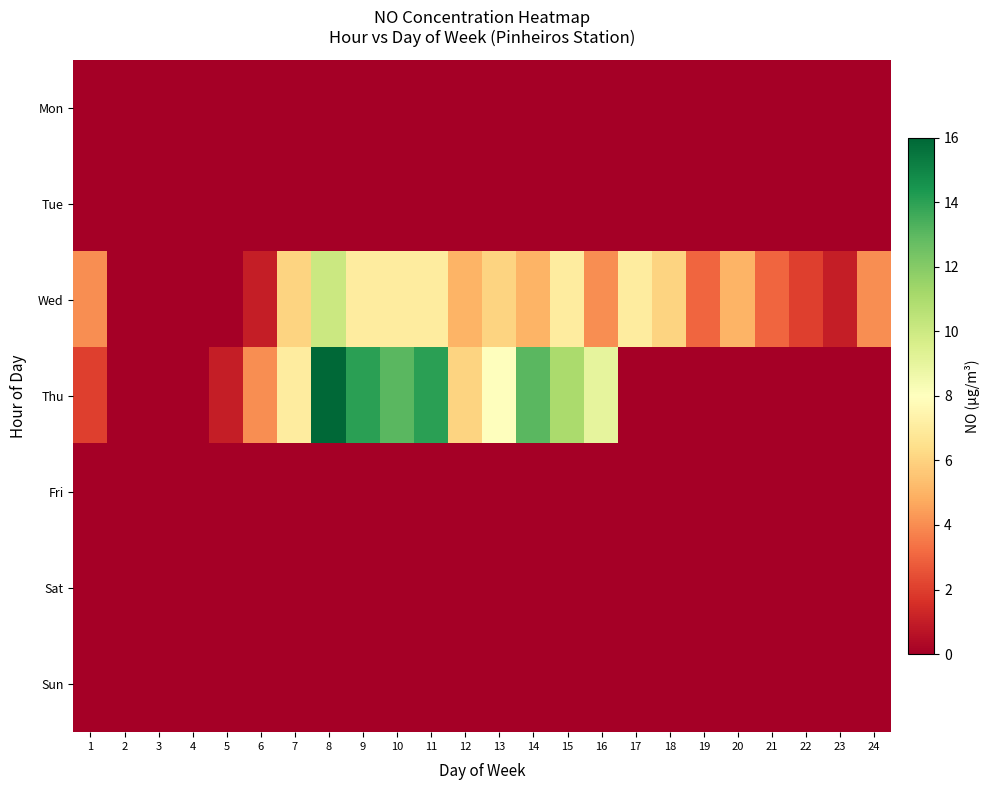

Reading left to right, extract all data points from this chart.

Mon: 1=0	2=0	3=0	4=0	5=0	6=0	7=0	8=0	9=0	10=0	11=0	12=0	13=0	14=0	15=0	16=0	17=0	18=0	19=0	20=0	21=0	22=0	23=0	24=0
Tue: 1=0	2=0	3=0	4=0	5=0	6=0	7=0	8=0	9=0	10=0	11=0	12=0	13=0	14=0	15=0	16=0	17=0	18=0	19=0	20=0	21=0	22=0	23=0	24=0
Wed: 1=4	2=0	3=0	4=0	5=0	6=1	7=6	8=10	9=7	10=7	11=7	12=5	13=6	14=5	15=7	16=4	17=7	18=6	19=3	20=5	21=3	22=2	23=1	24=4
Thu: 1=2	2=0	3=0	4=0	5=1	6=4	7=7	8=16	9=14	10=13	11=14	12=6	13=8	14=13	15=11	16=9	17=0	18=0	19=0	20=0	21=0	22=0	23=0	24=0
Fri: 1=0	2=0	3=0	4=0	5=0	6=0	7=0	8=0	9=0	10=0	11=0	12=0	13=0	14=0	15=0	16=0	17=0	18=0	19=0	20=0	21=0	22=0	23=0	24=0
Sat: 1=0	2=0	3=0	4=0	5=0	6=0	7=0	8=0	9=0	10=0	11=0	12=0	13=0	14=0	15=0	16=0	17=0	18=0	19=0	20=0	21=0	22=0	23=0	24=0
Sun: 1=0	2=0	3=0	4=0	5=0	6=0	7=0	8=0	9=0	10=0	11=0	12=0	13=0	14=0	15=0	16=0	17=0	18=0	19=0	20=0	21=0	22=0	23=0	24=0